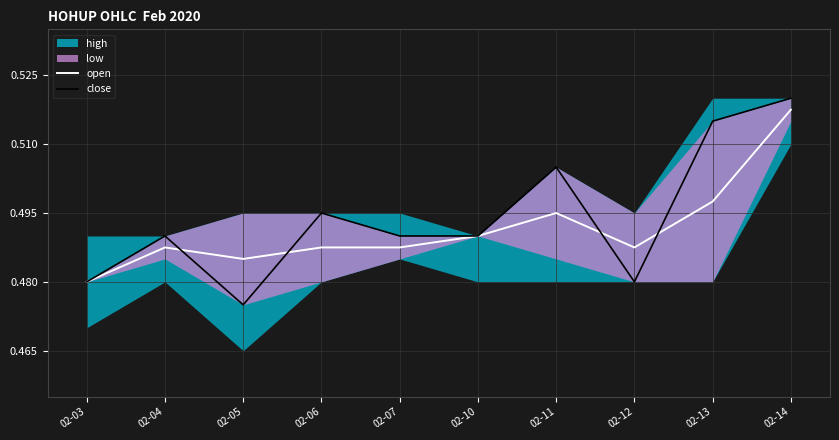

Is it true that open equals 0.3 at 02-05?

False